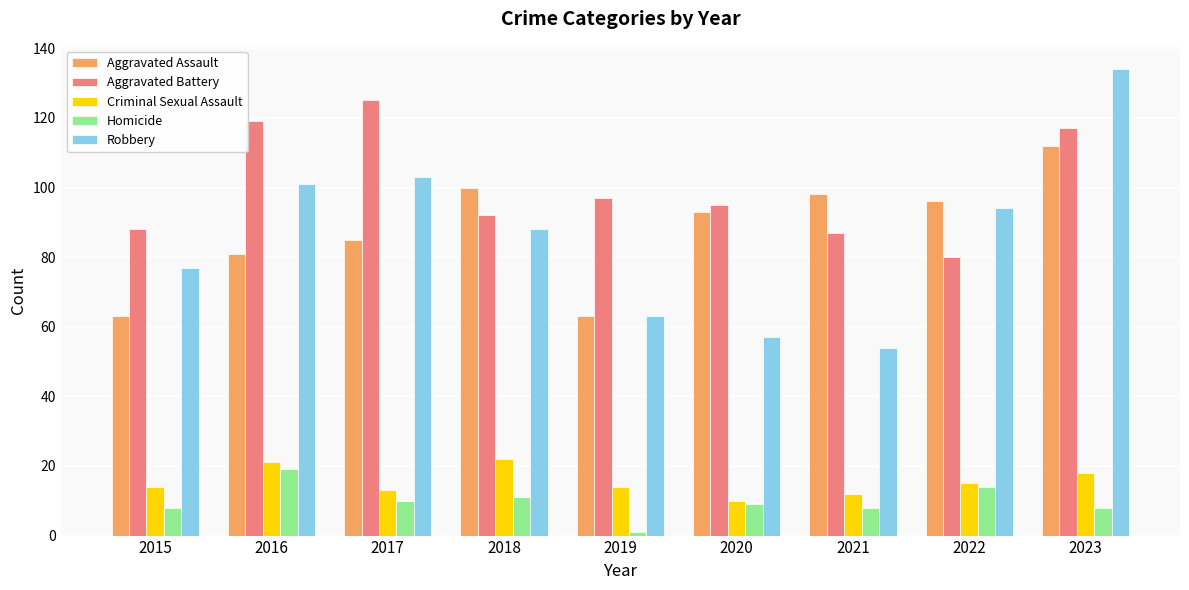

What is the difference between the Criminal Sexual Assault values at 2017 and 2016?

8